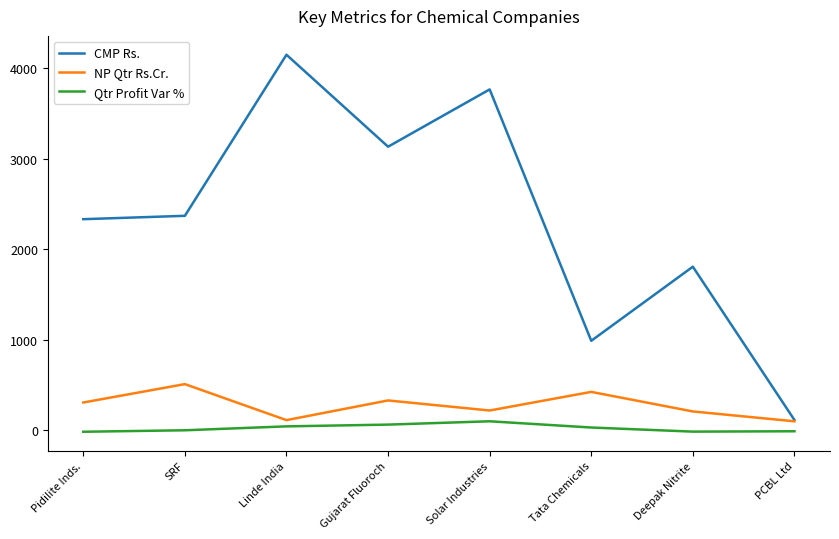

At which label does CMP Rs. reach its peak?

Linde India